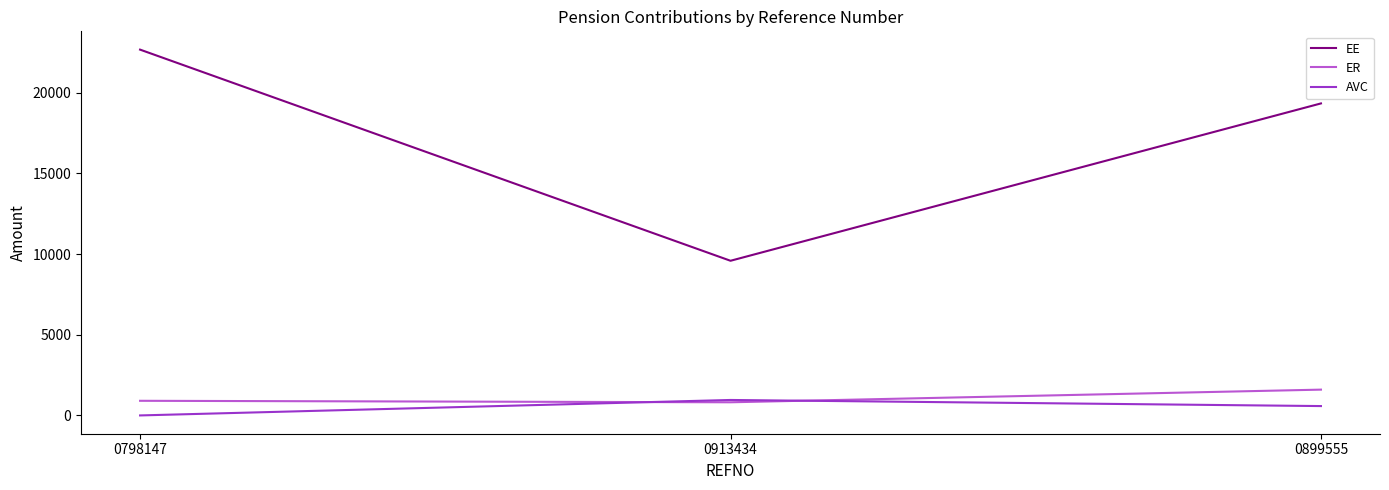

How many values in the EE series are below 19333?

1